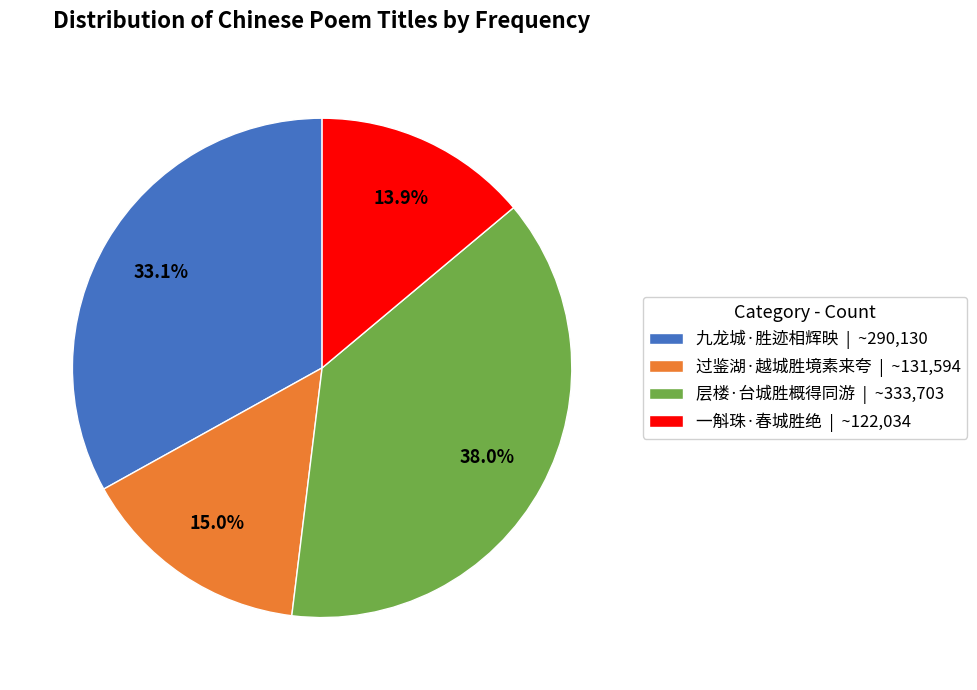

Do 层楼·台城胜概得同游 and 九龙城·胜迹相辉映 together represent more than half of the pie?

Yes